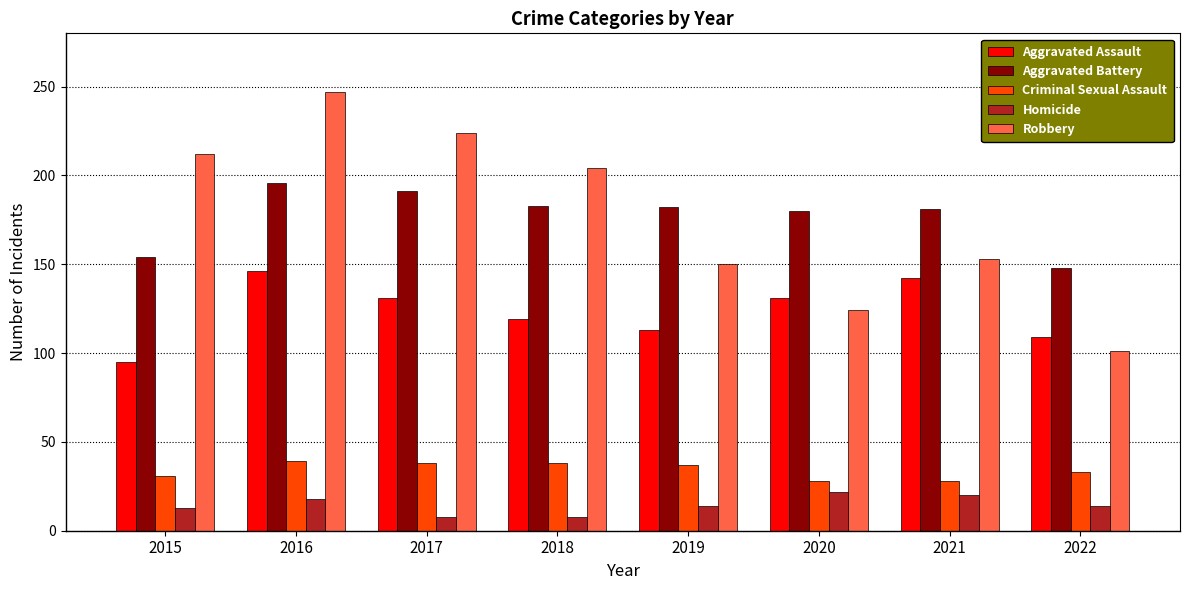

The value of Robbery at 2017 is 372. True or false?

False